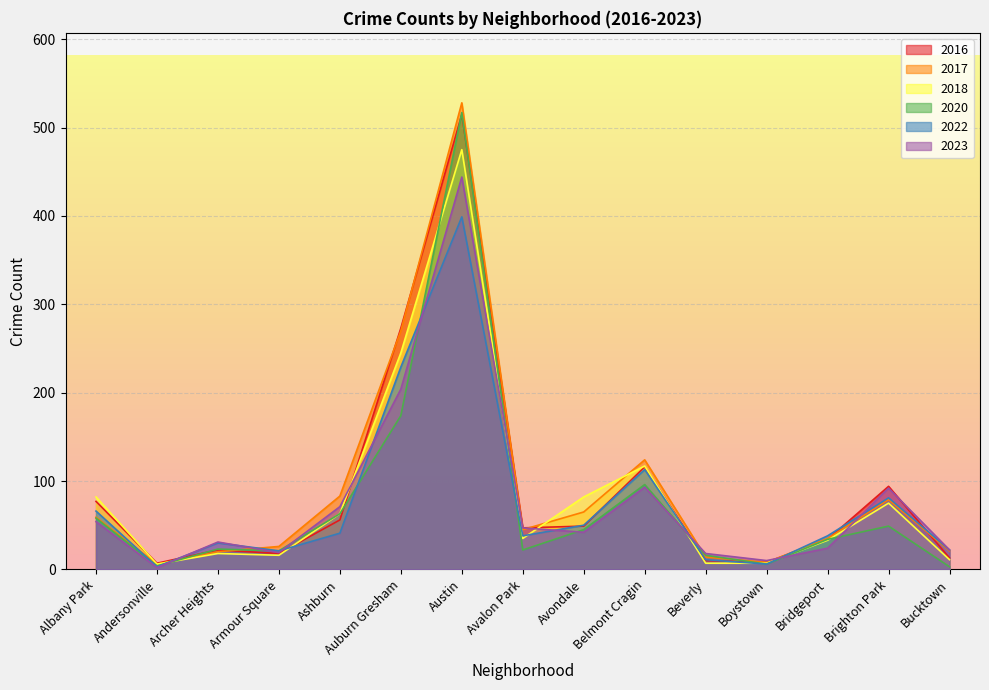

True or false: 2020 and 2023 intersect in this chart.

True